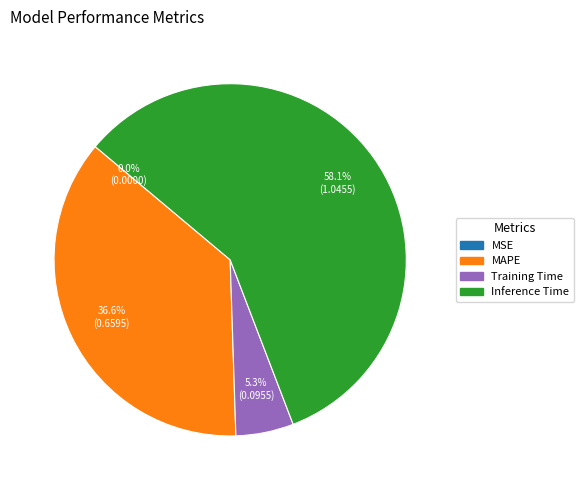

Combined, do Inference Time and MAPE account for over 50%?

Yes